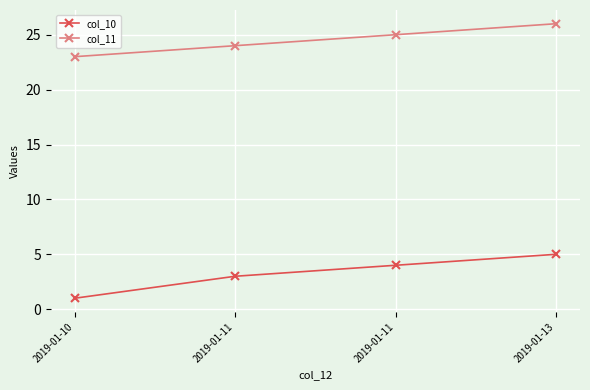

True or false: col_11 has a value of 40 at 2019-01-13.

False